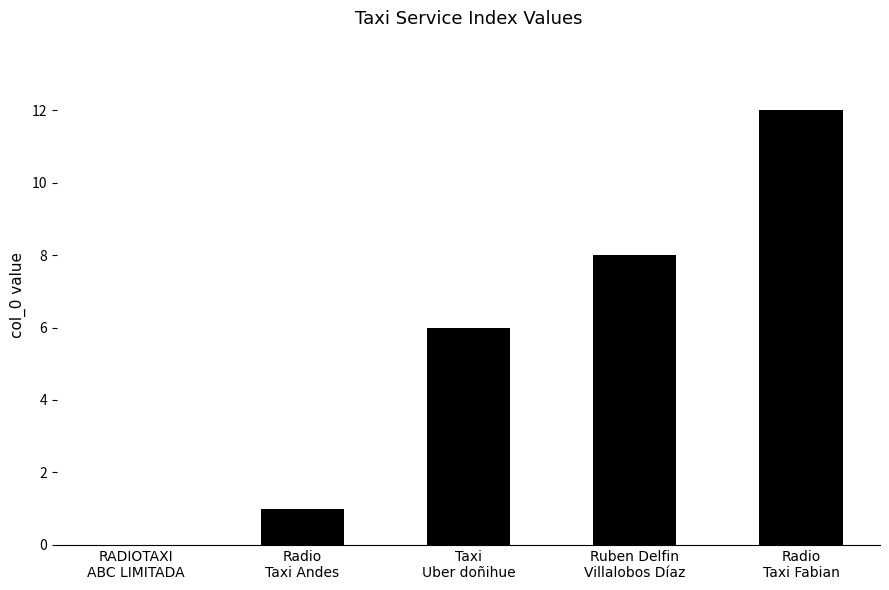

What is the sum of all values?

27